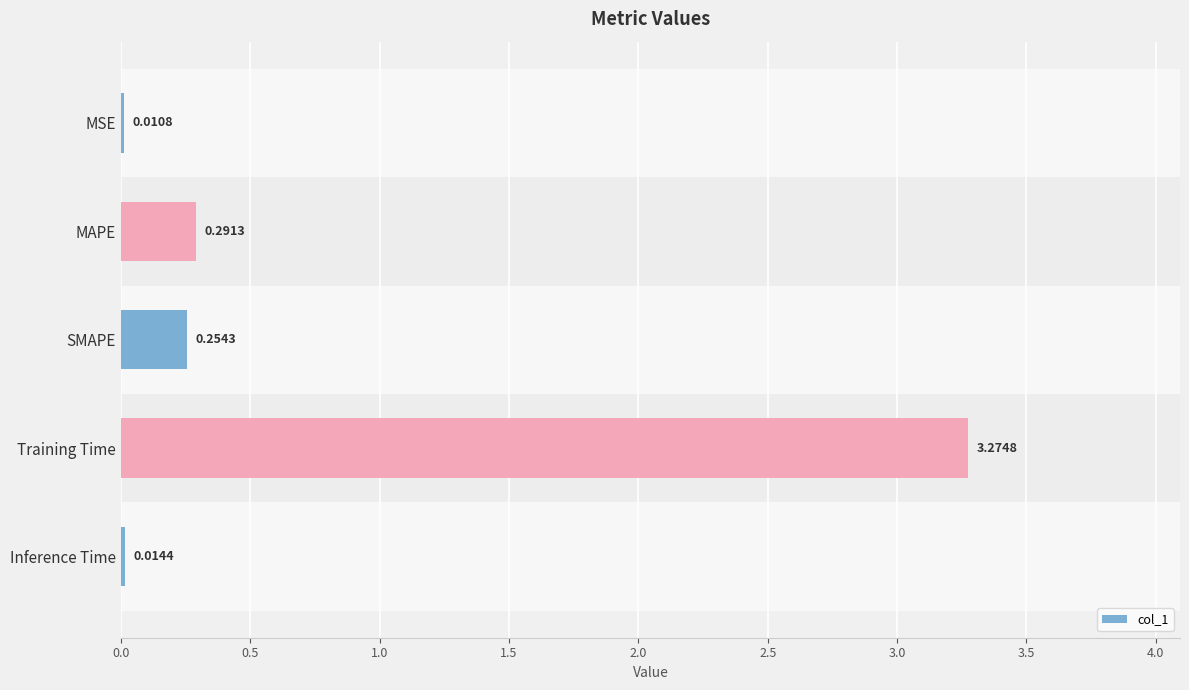

What is the sum of the values at MAPE and SMAPE?

0.5